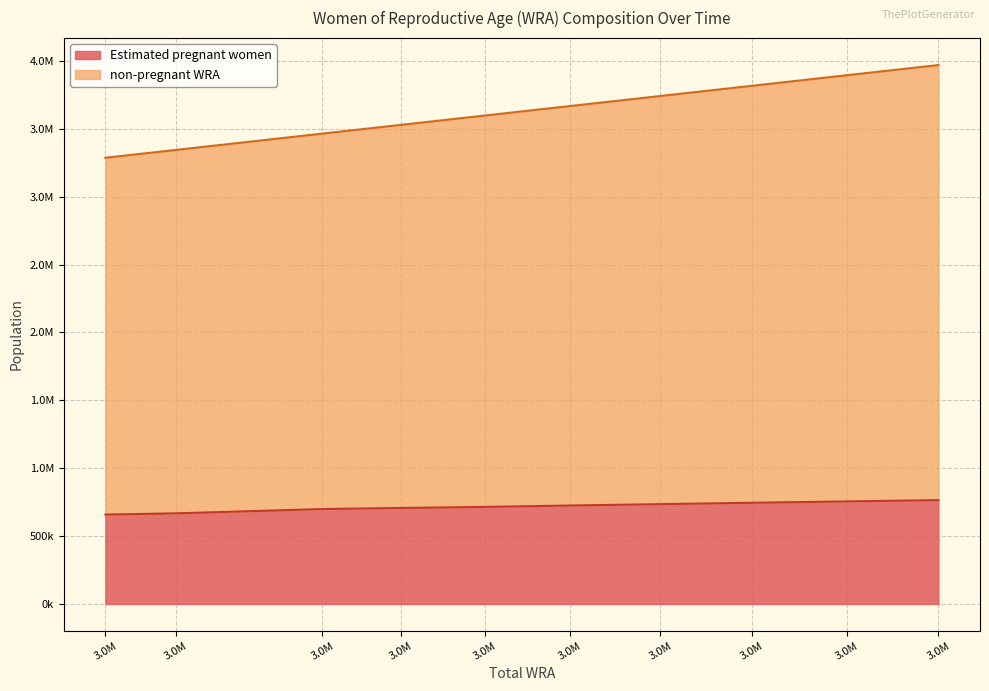

How many distinct data groups are displayed?

2